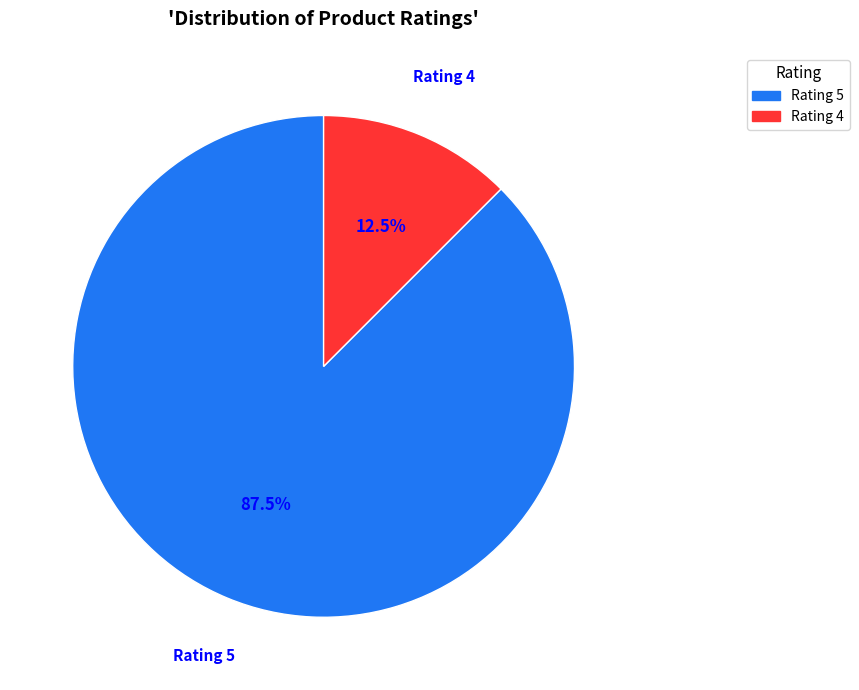

Combined, do Rating 5 and Rating 4 account for over 50%?

Yes